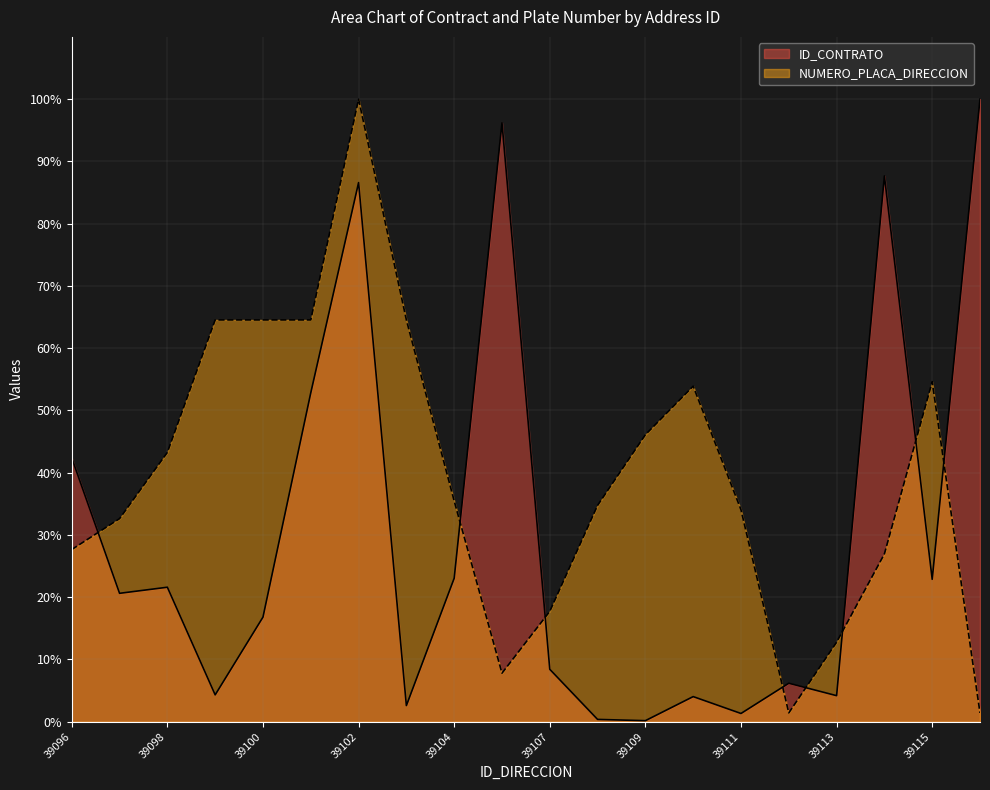

How many data points in ID_CONTRATO are less than 20?

10